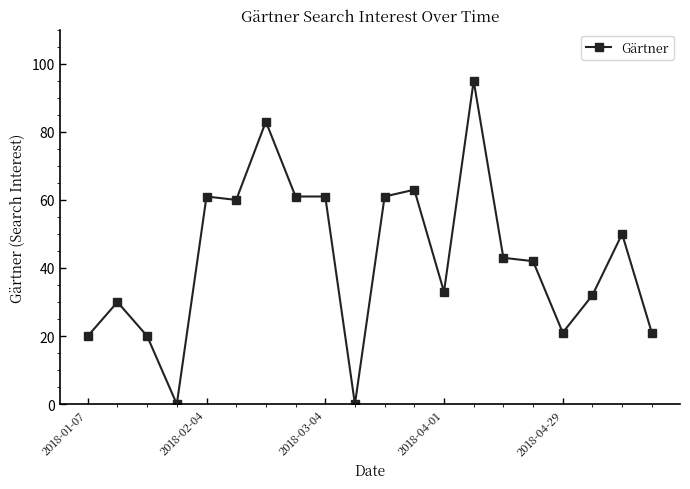

What is the value of the 11th point from the left?

61